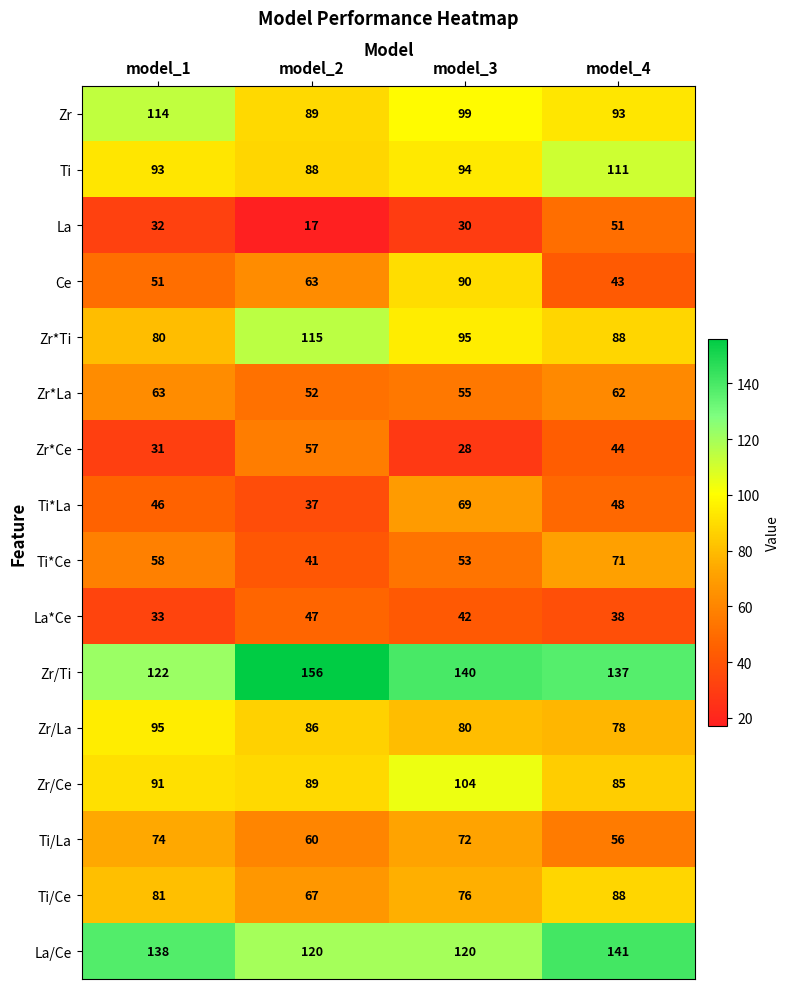

The Zr/Ce series shows 134 at model_2. True or false?

False